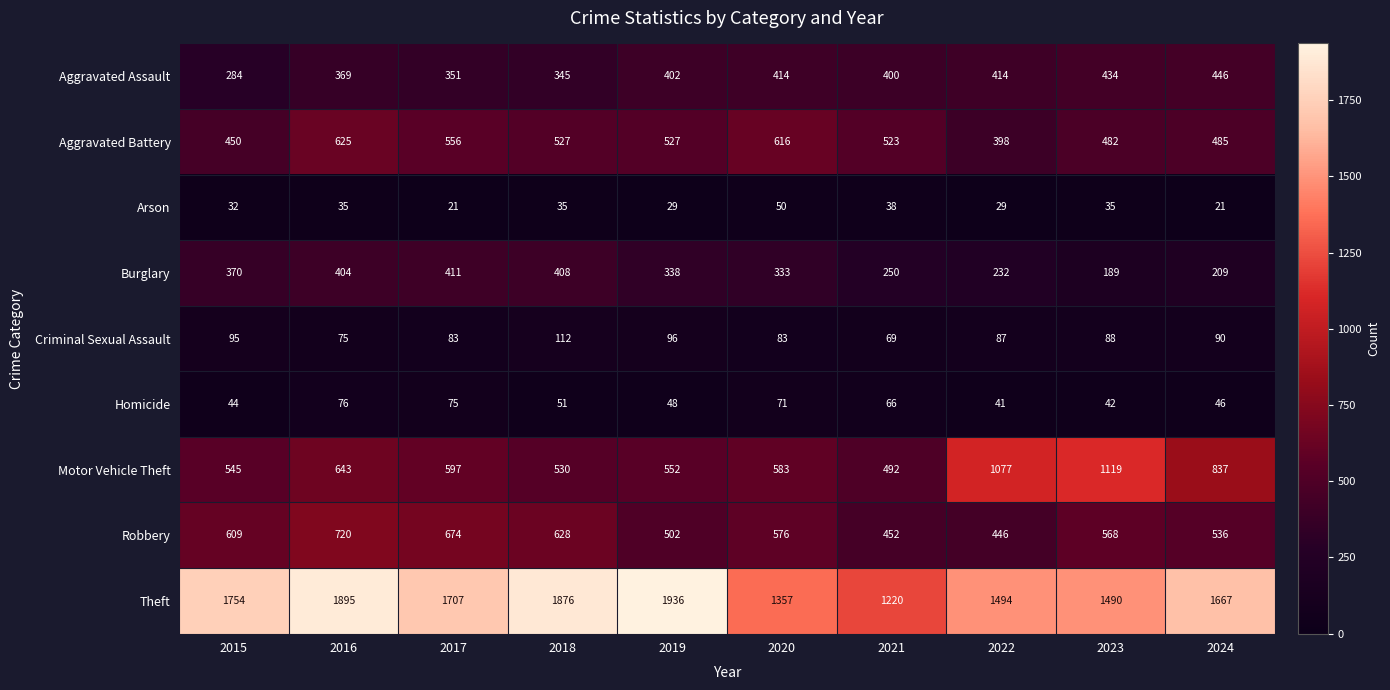

At which category is the sum across all series the highest?

2016